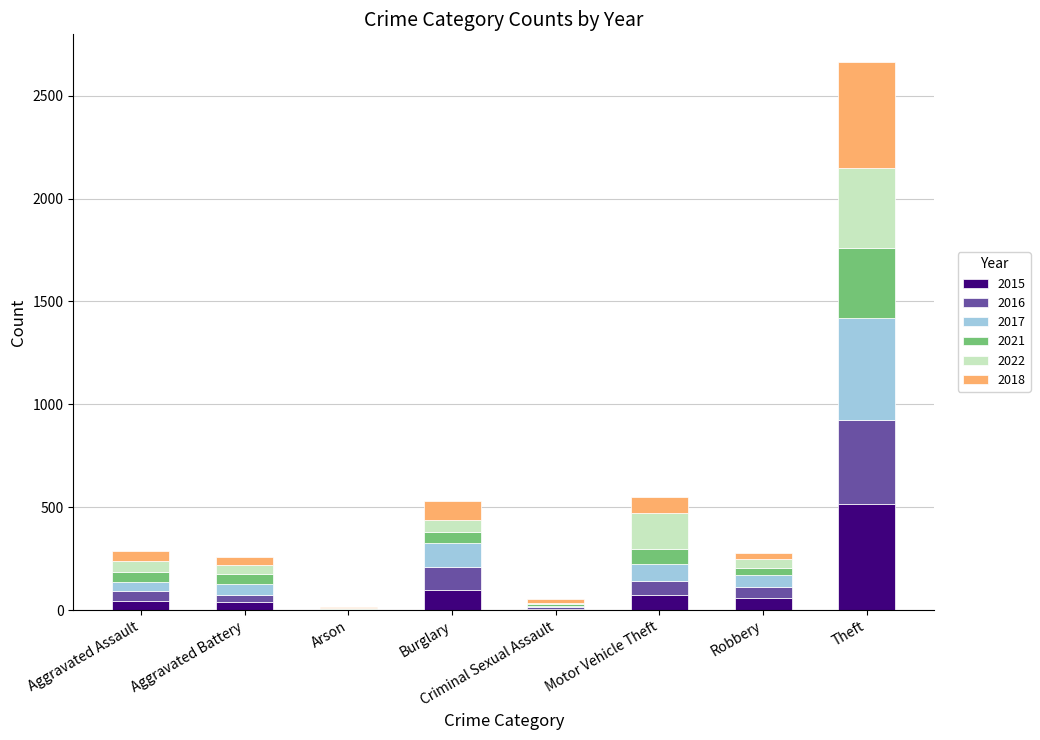

Which category has the highest value in the 2015 series?

Theft